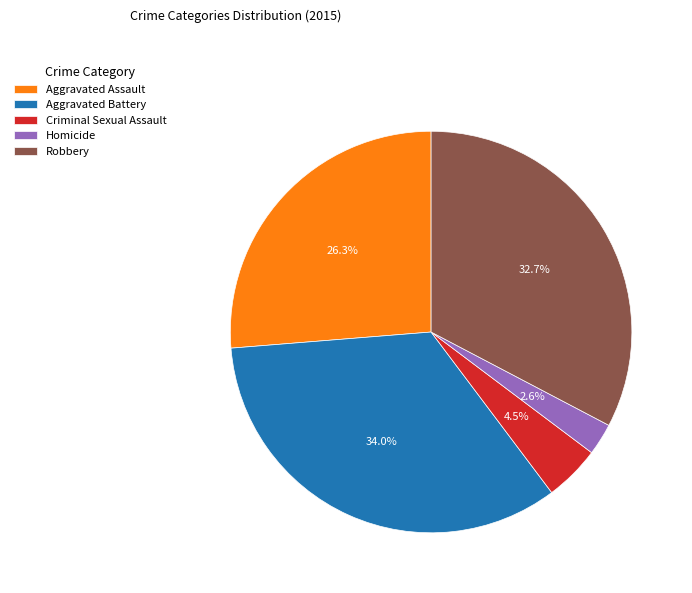

Does any single category account for the majority?

No